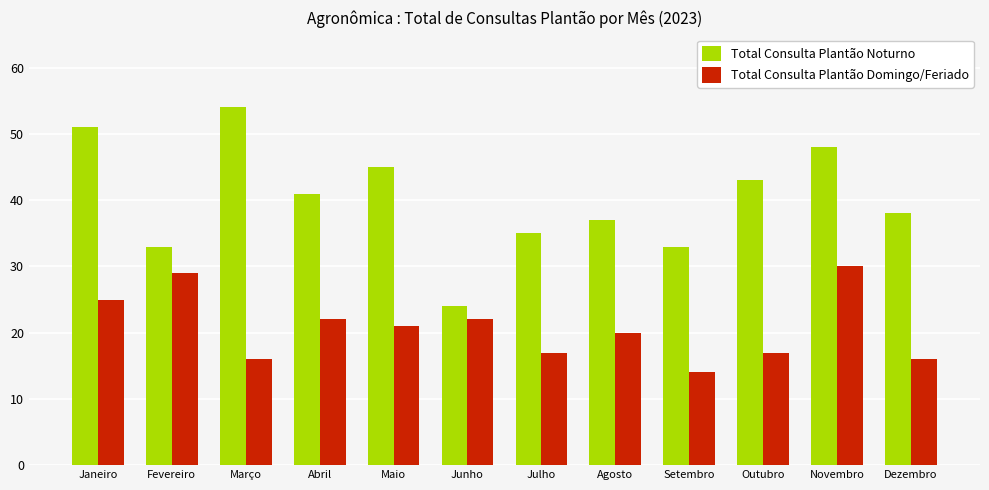

Which series has the widest spread of values?

Total Consulta Plantão Noturno